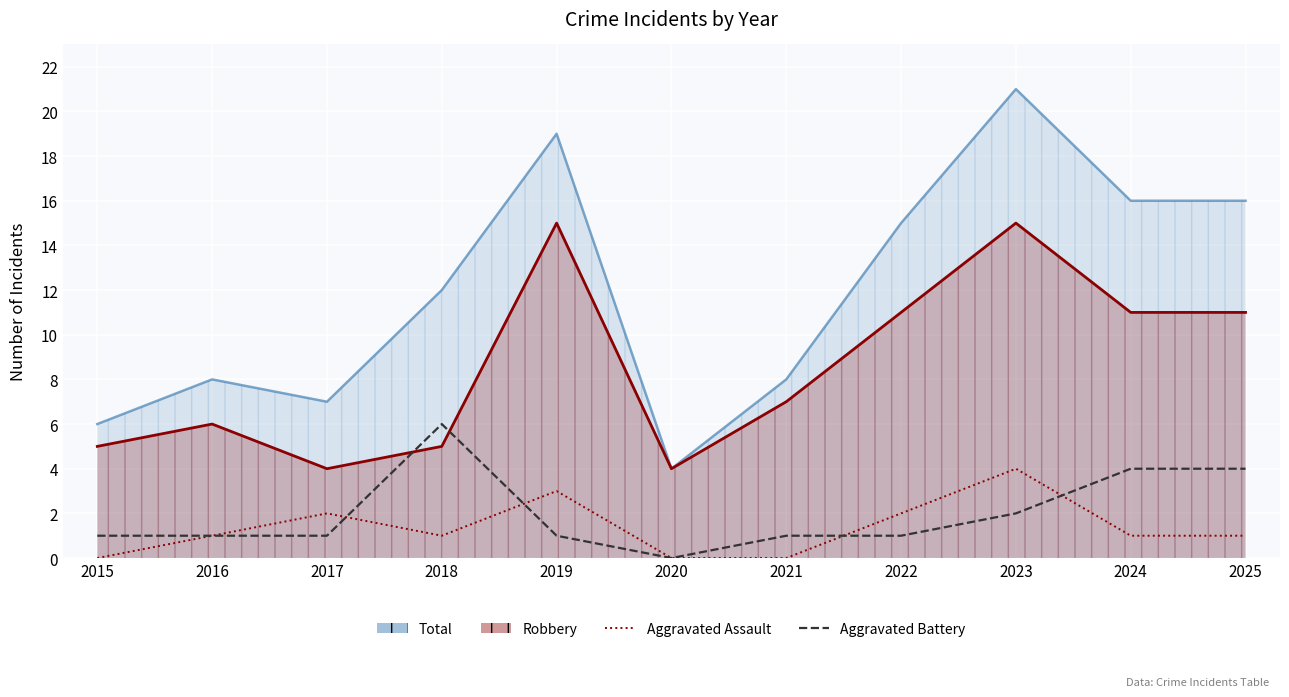

How many times do Aggravated Battery and Aggravated Assault cross each other?

4